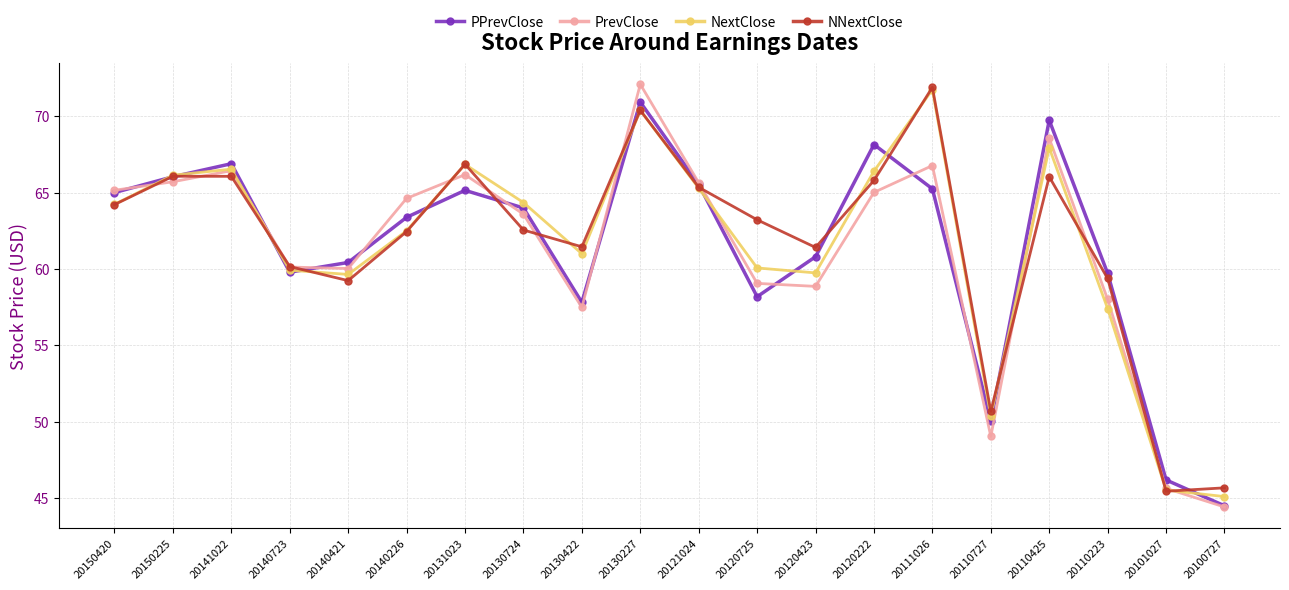

After their last crossing, which series has the higher values: PrevClose or NextClose?

NextClose